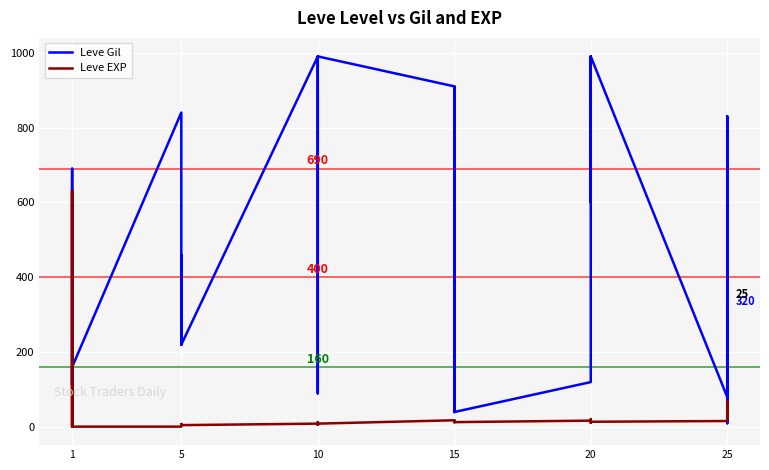

Which series changed the most between 5 and 20?

Leve Gil